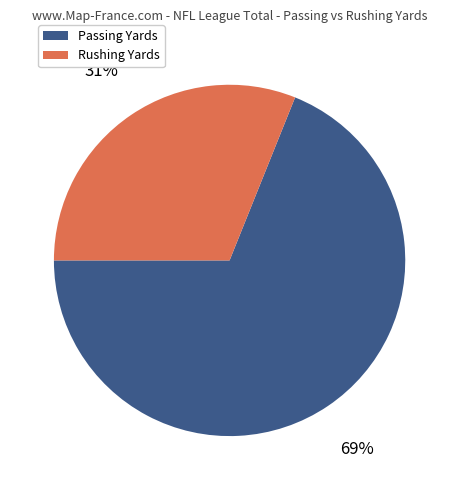

To the nearest percent, what is the difference between the largest and smallest slice percentages?

38%